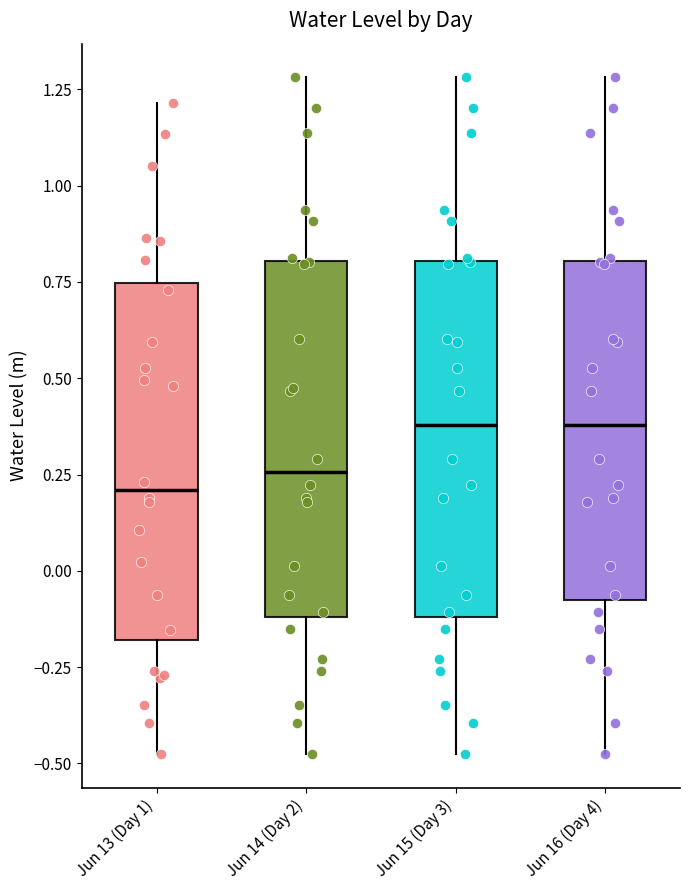

Where is the upper edge of the box for Jun 14 (Day 2) on the y-axis? The values are not printed on the chart, so give them approximately, as read against the axis.

0.80